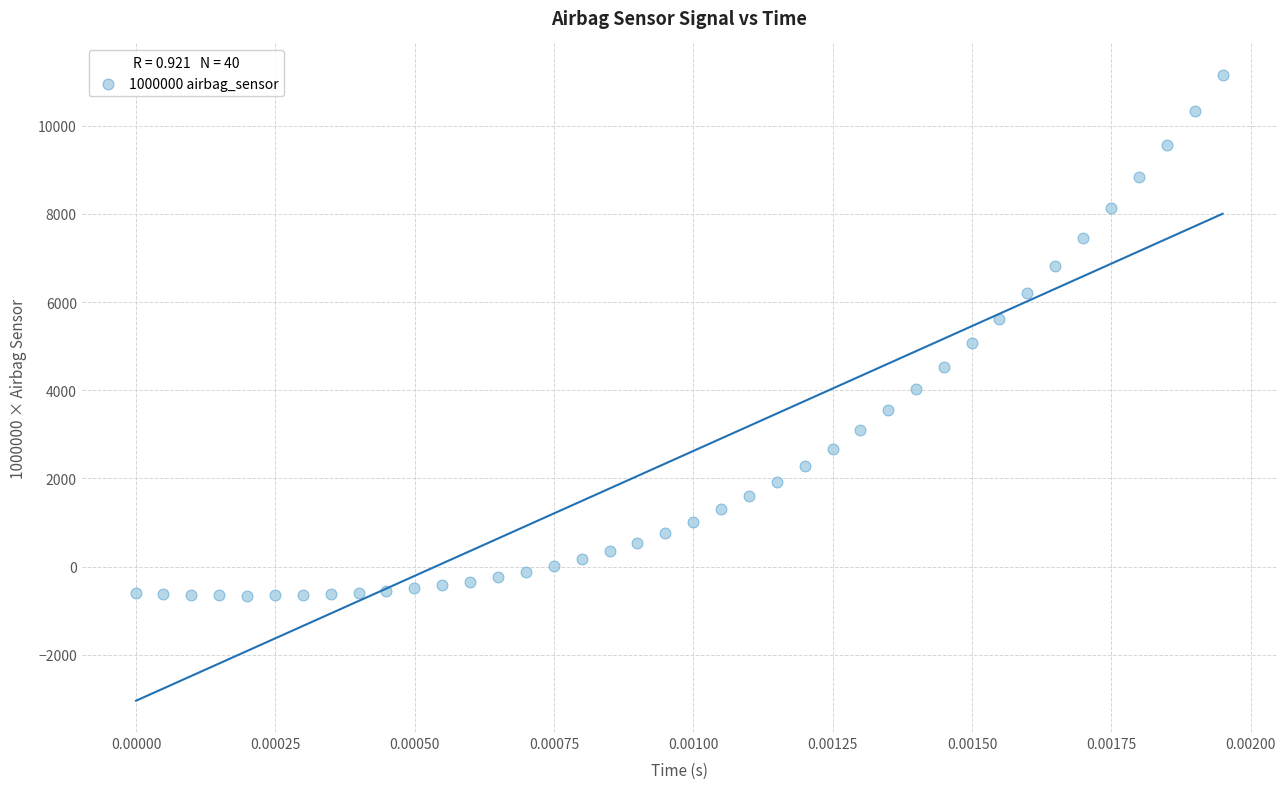

What Y value in the scatter plot is closest to 5250?

5064.1